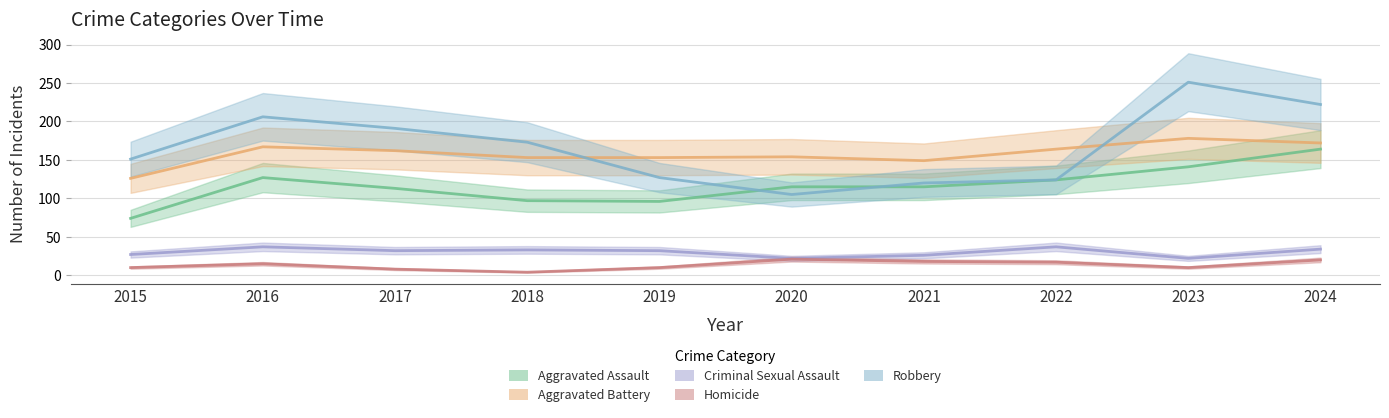

What are all the series names shown in the legend?

Aggravated Assault, Aggravated Battery, Criminal Sexual Assault, Homicide, Robbery